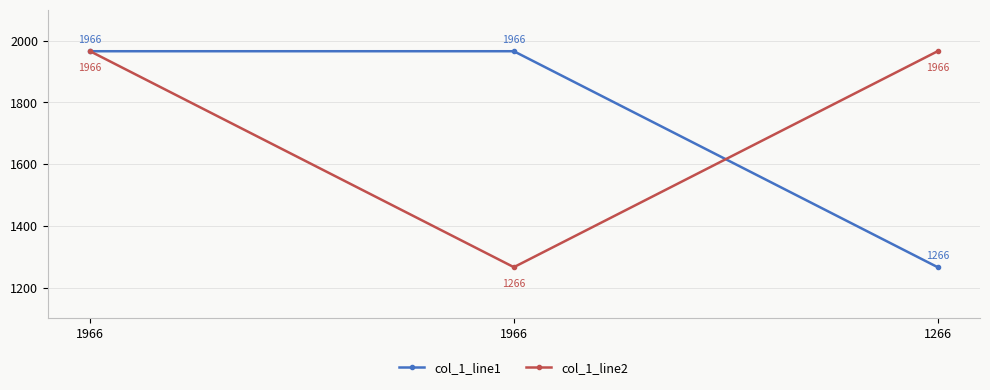

What are all the series names shown in the legend?

col_1_line1, col_1_line2